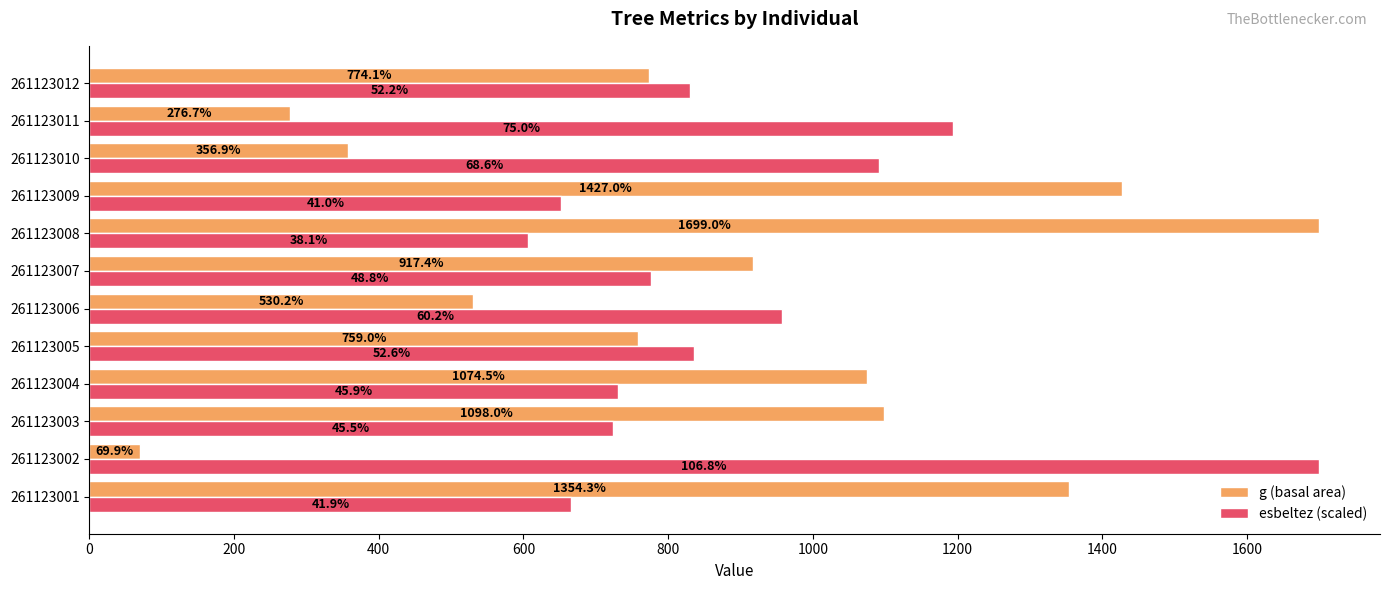

What is the difference between the esbeltez (scaled) values at 261123008 and 261123010?

485.2